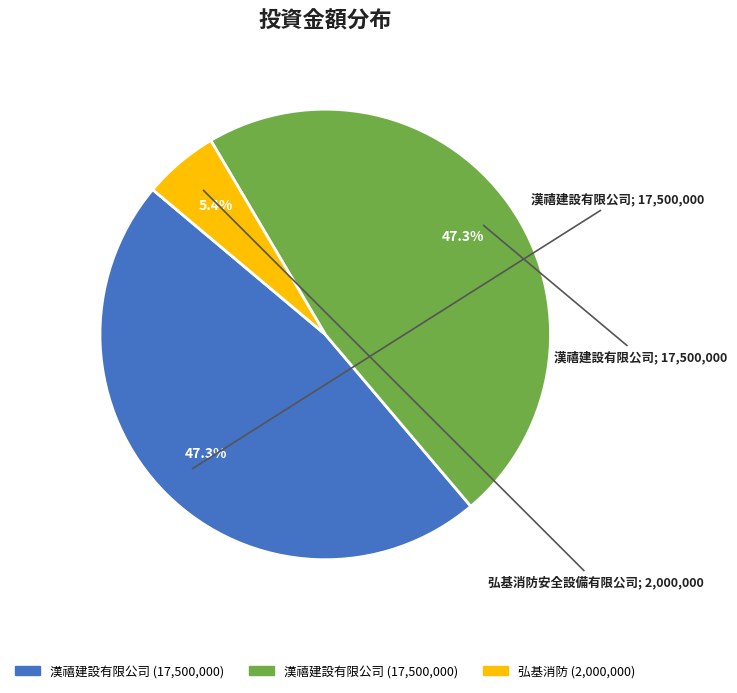

Is there any slice that represents more than half of the pie?

No